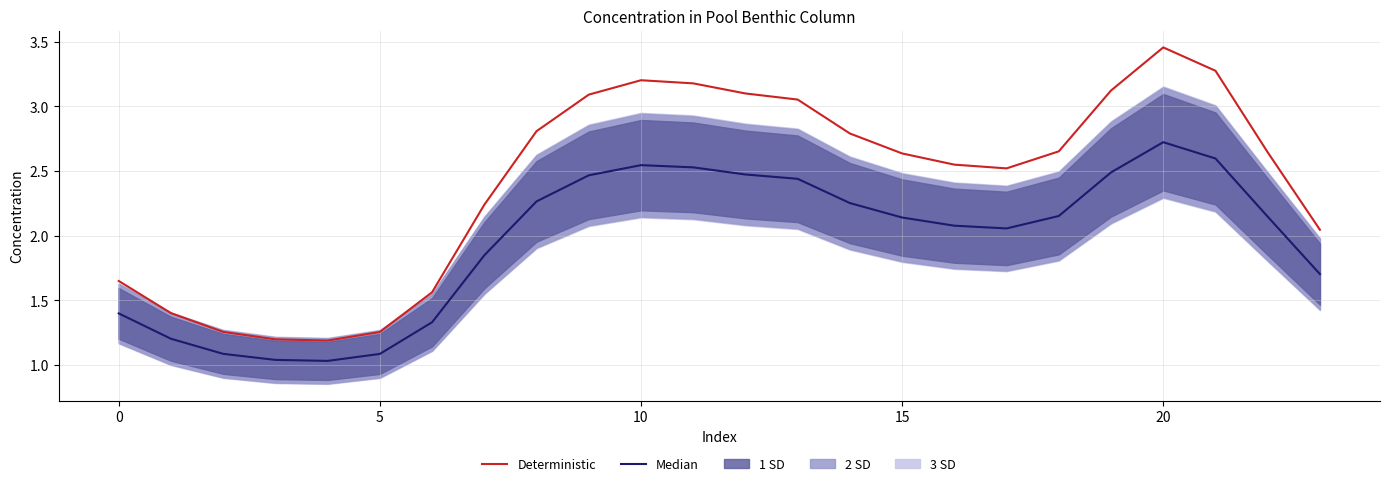

At how many categories does at least one series exceed 2?

17